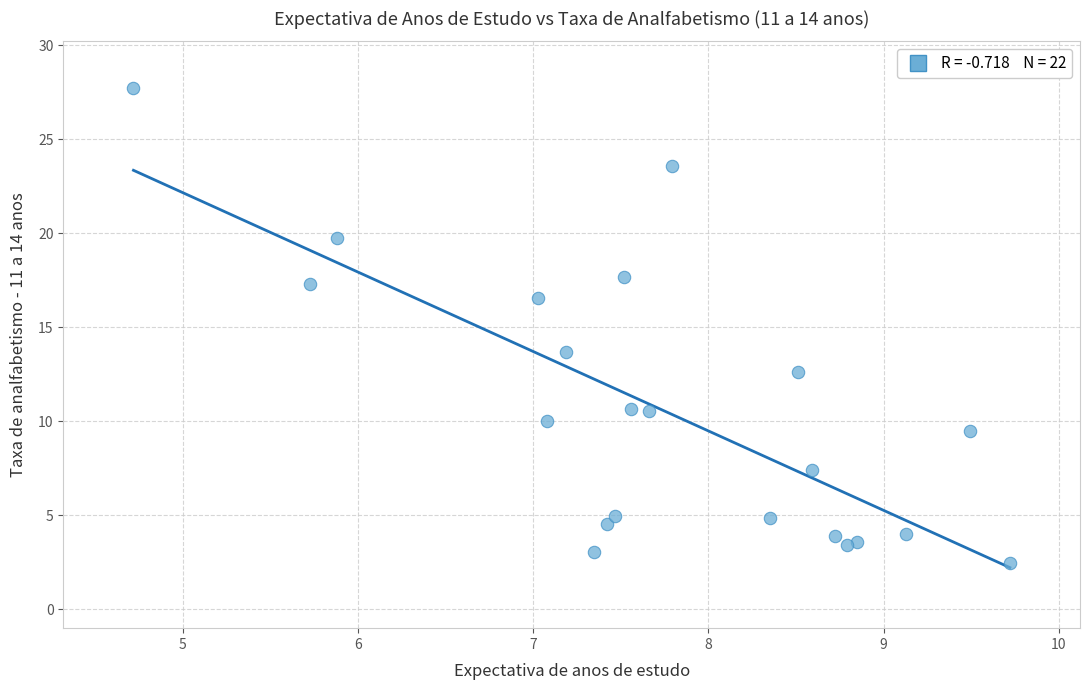

What is the range of Y values (max minus min)?

25.2